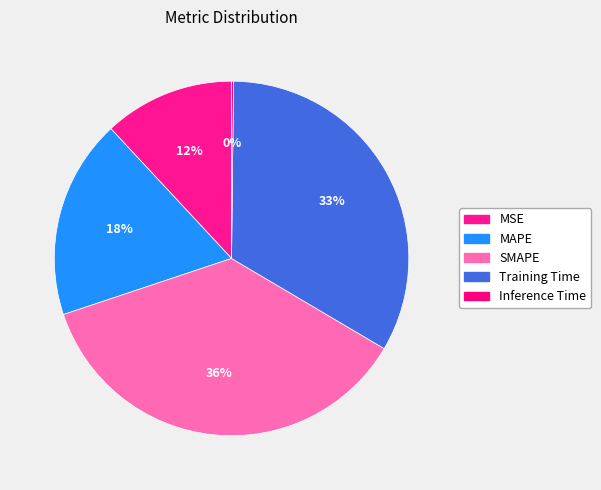

Count the number of slices in the pie.

5